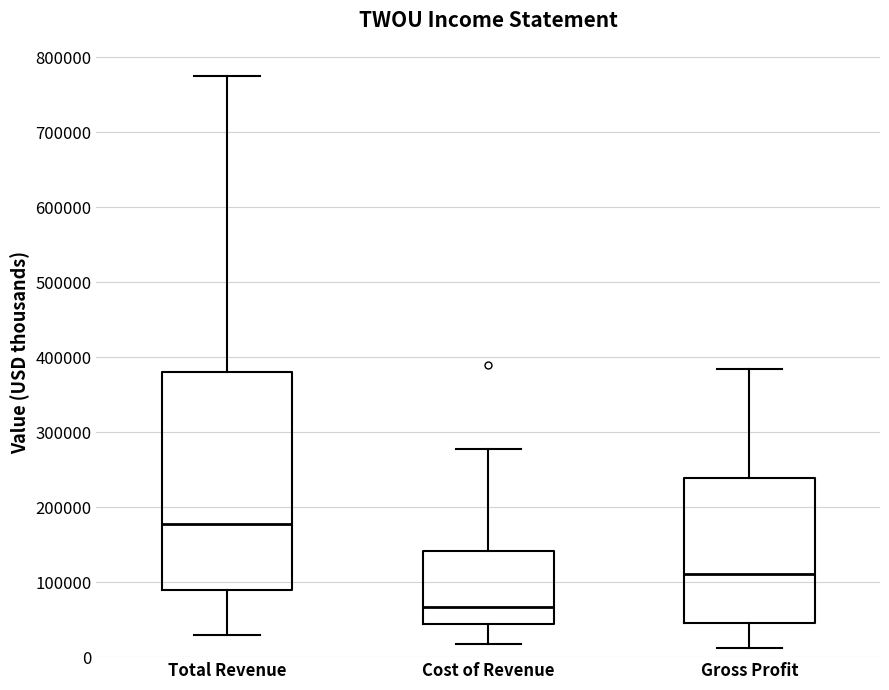

Which box is the tallest, from its lower edge to its upper edge?

Total Revenue